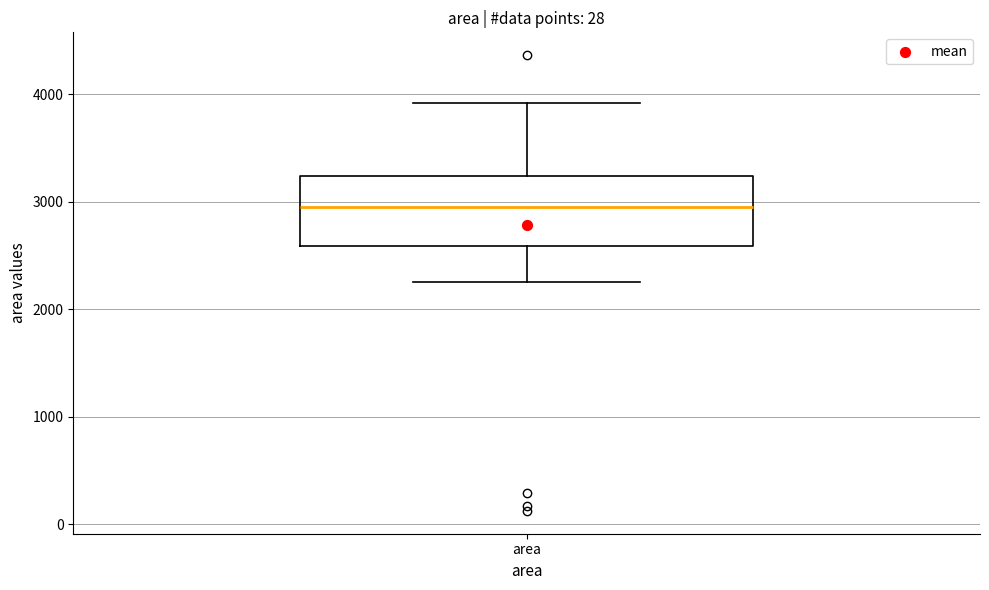

Transcribe this box plot: give where the median line is, the range the box spans, and where the two whiskers end, as read against the y-axis. The values are not printed on the chart, so give them approximately, as read against the axis.

median 3000, box 2600 to 3200, whiskers 2300 to 3900